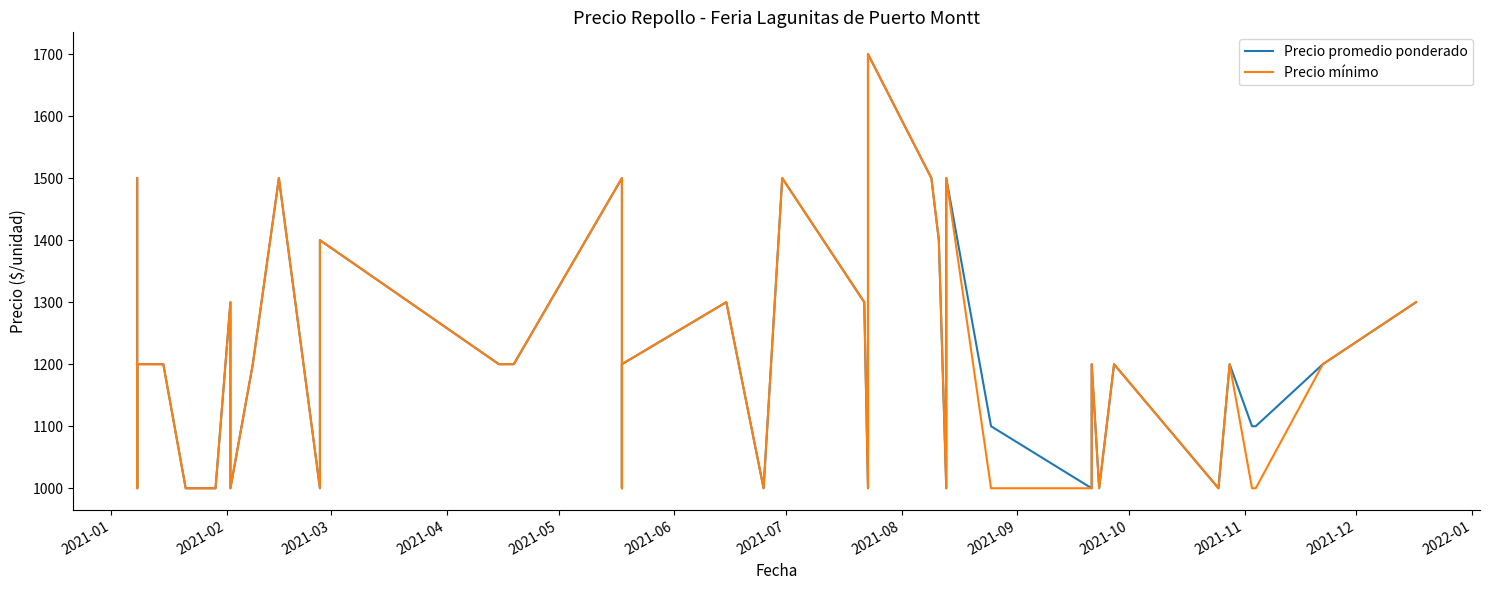

What is the difference between the maximum and minimum values in the Precio promedio ponderado series?

700